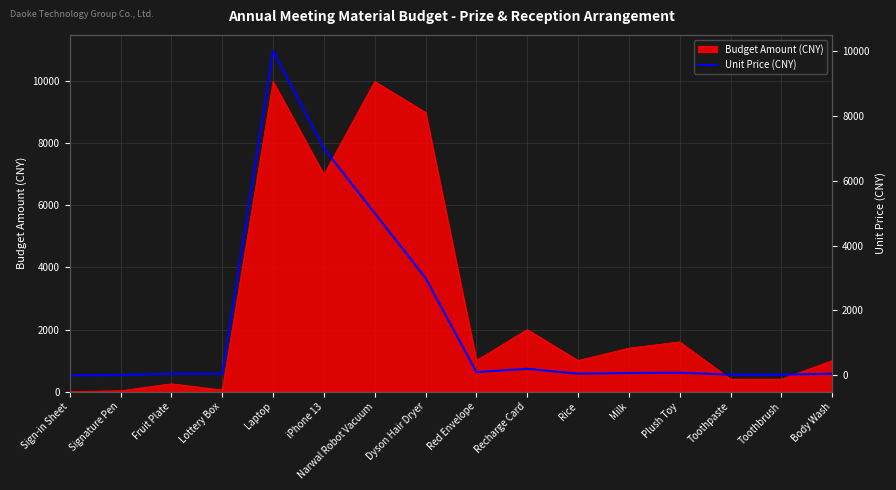

Where is the first local maximum?

Laptop